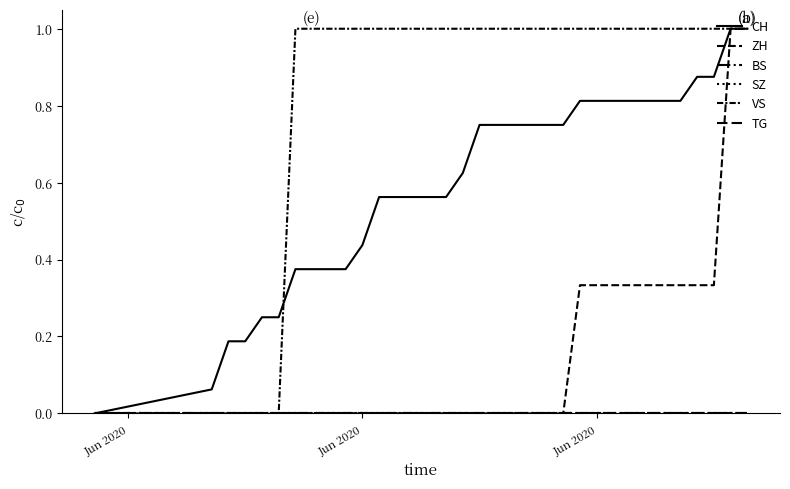

Does the chart display data point markers on the line(s)?

No